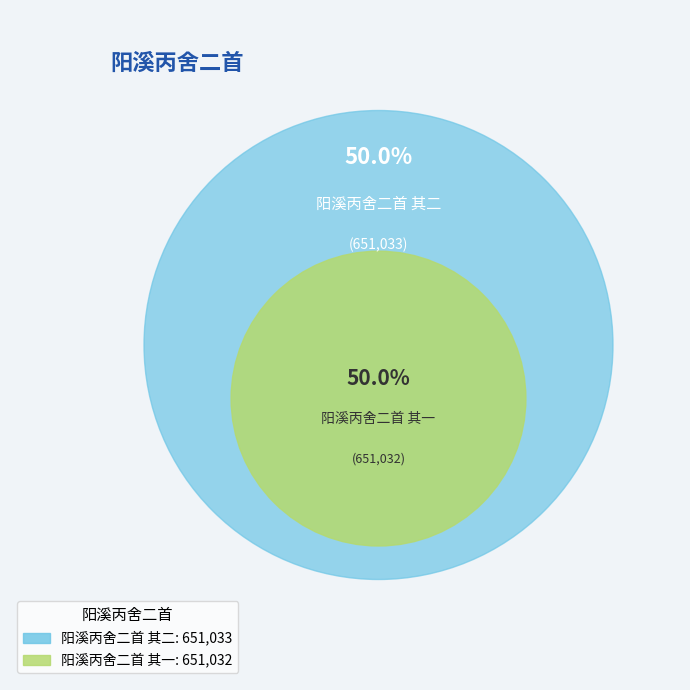

The 阳溪丙舍二首 其二 slice represents 43% of the pie. True or false?

False